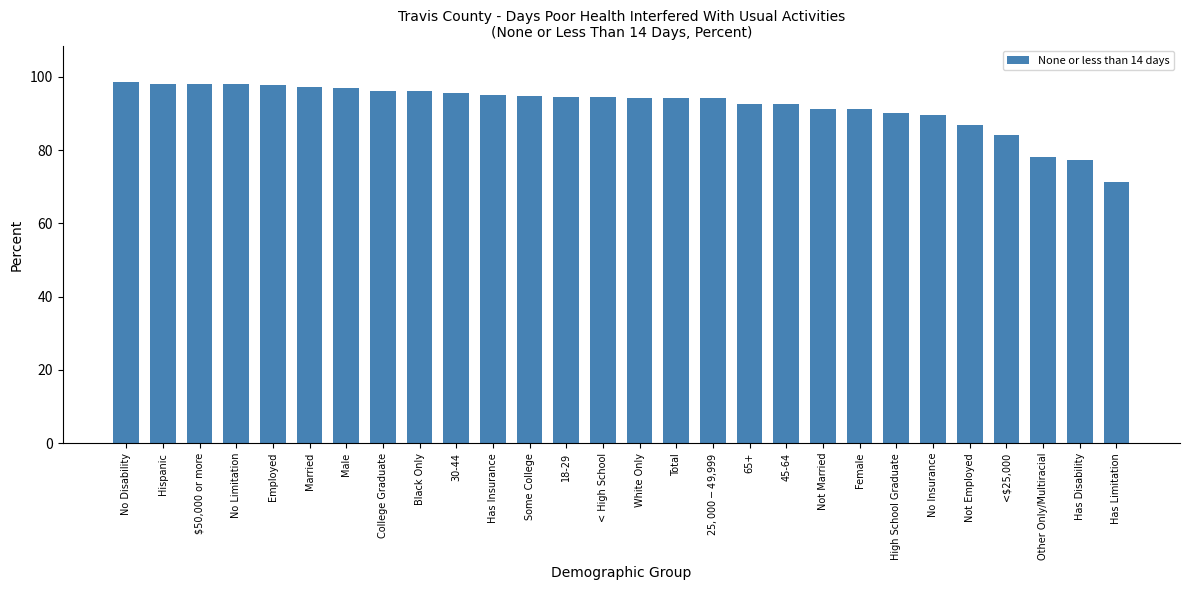

What is the approximate value at Other Only/Multiracial?

78.2